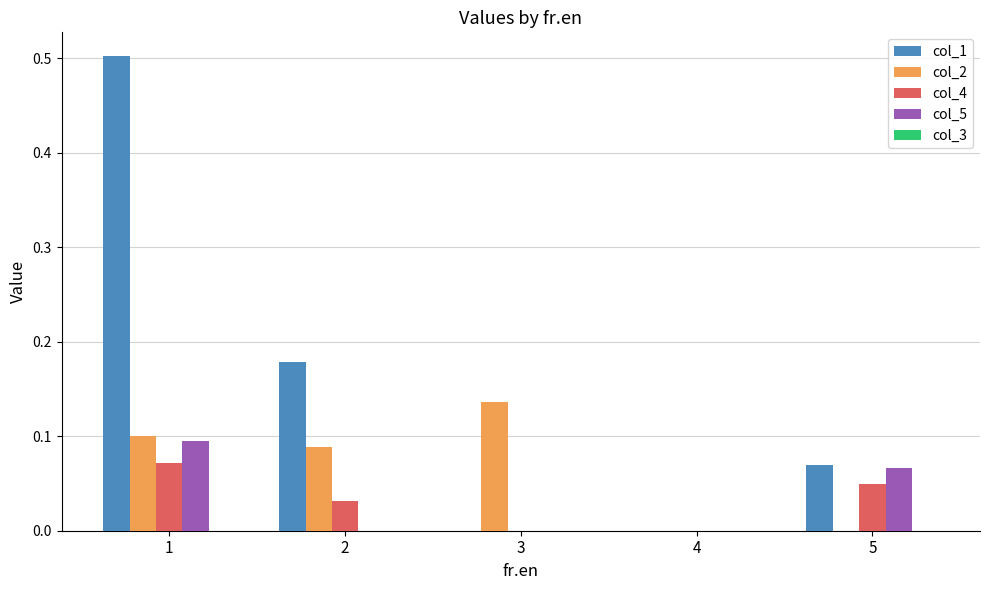

Are the bars horizontal?

No